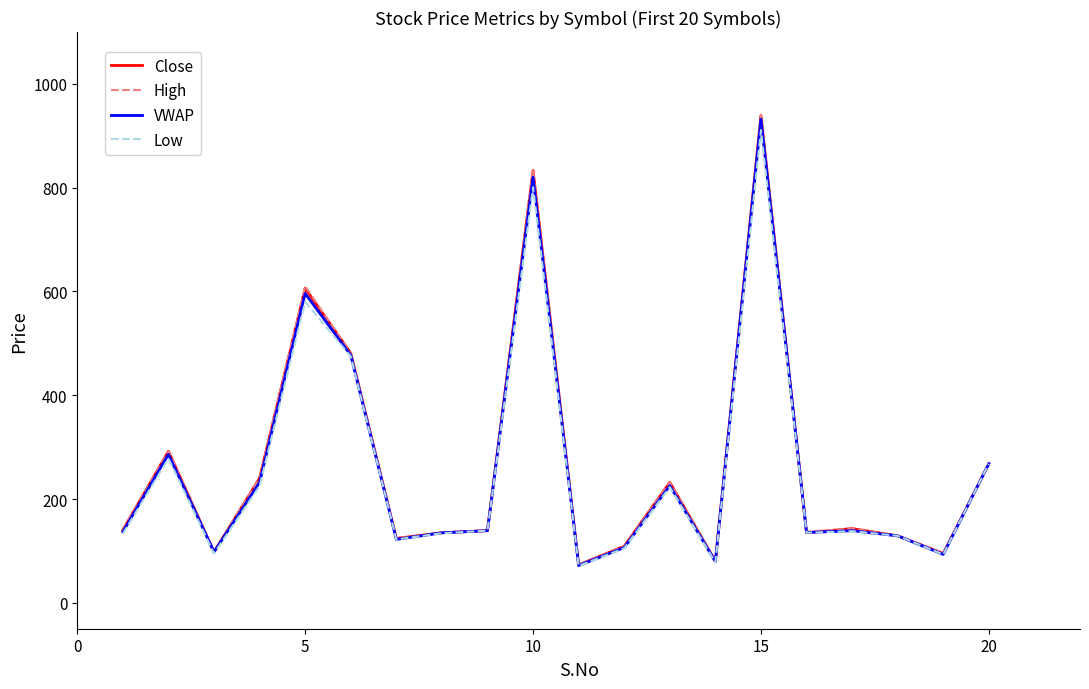

How many lines are shown in the chart?

4